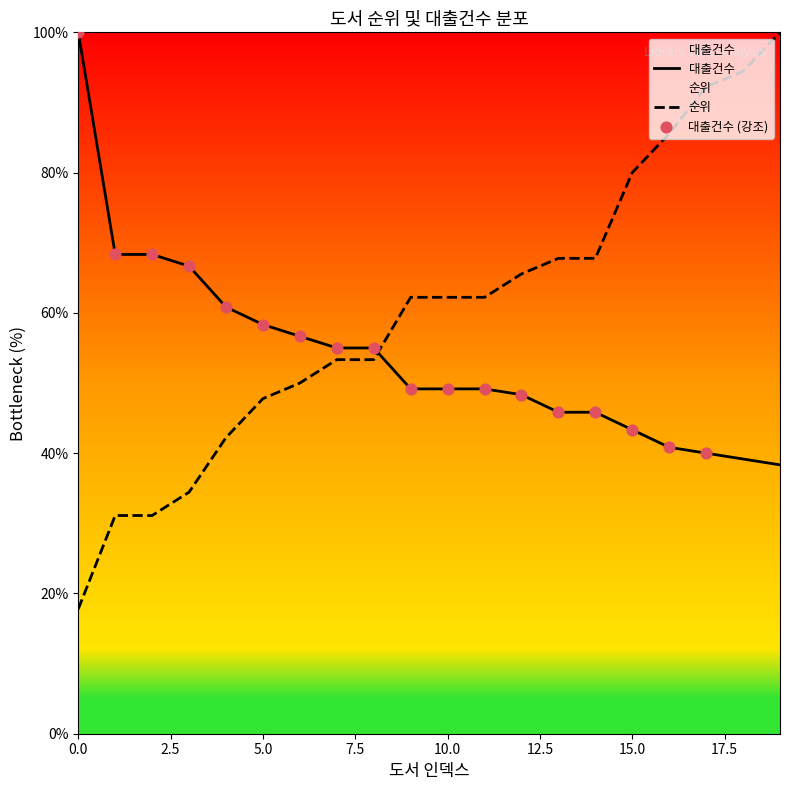

Which series has the largest Y range (max minus min)?

순위